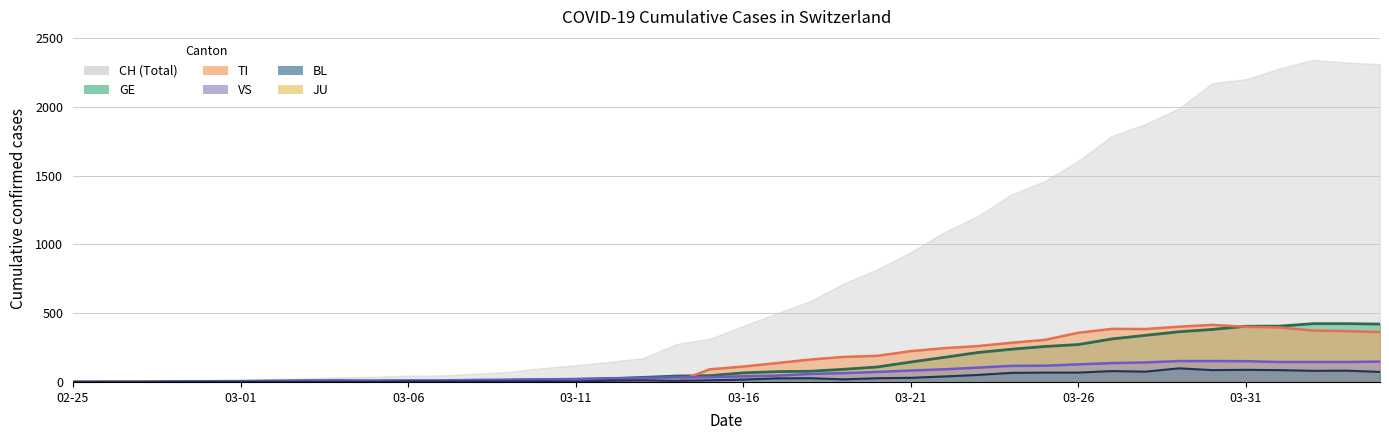

Where is the first local minimum for GE?

03-11